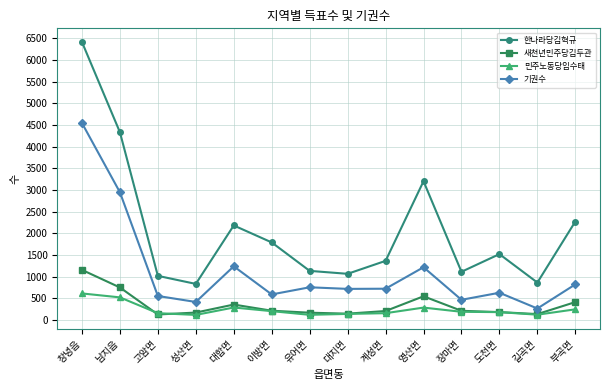

How many data points does each series have?

14